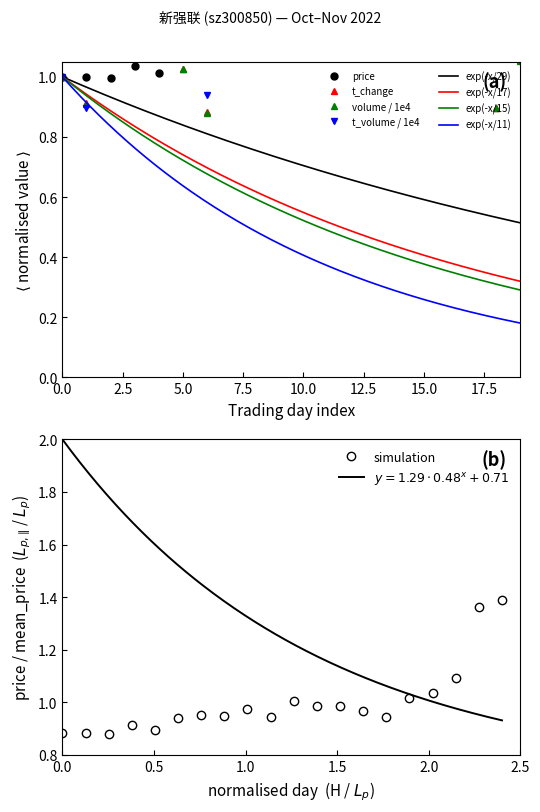

What is the minimum value for price?

1.0